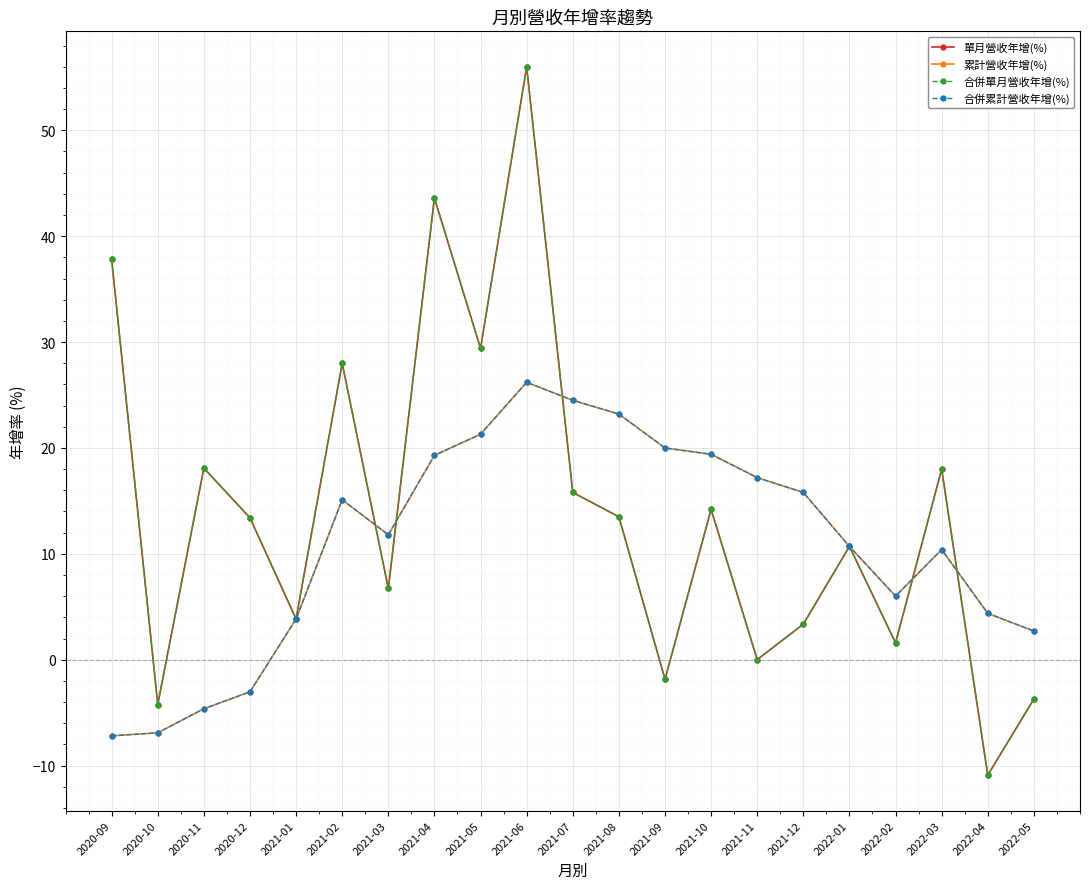

At which label does 累計營收年增(%) reach its minimum?

2020-09